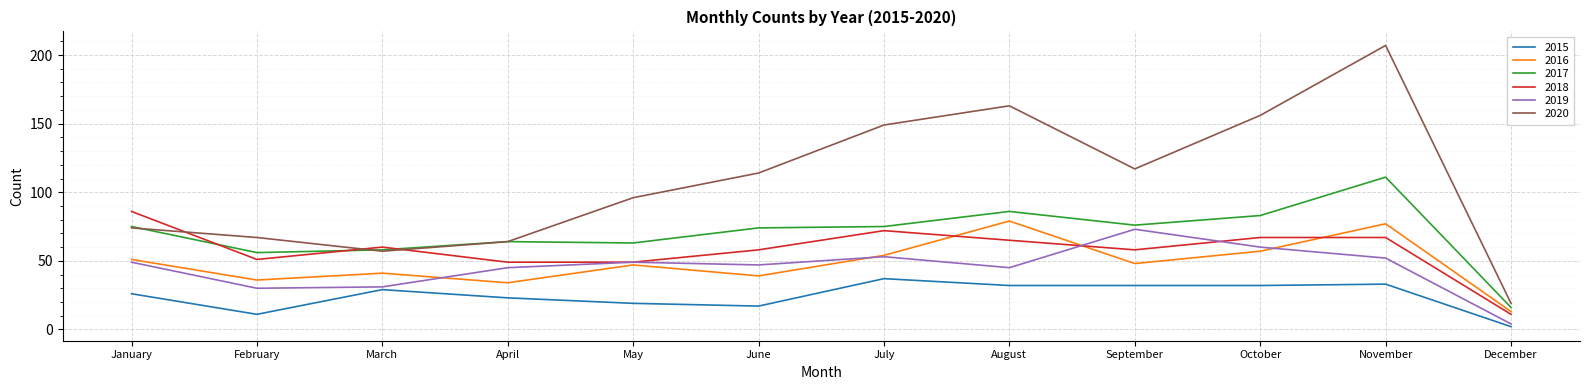

What is the maximum value shown in the chart?

207